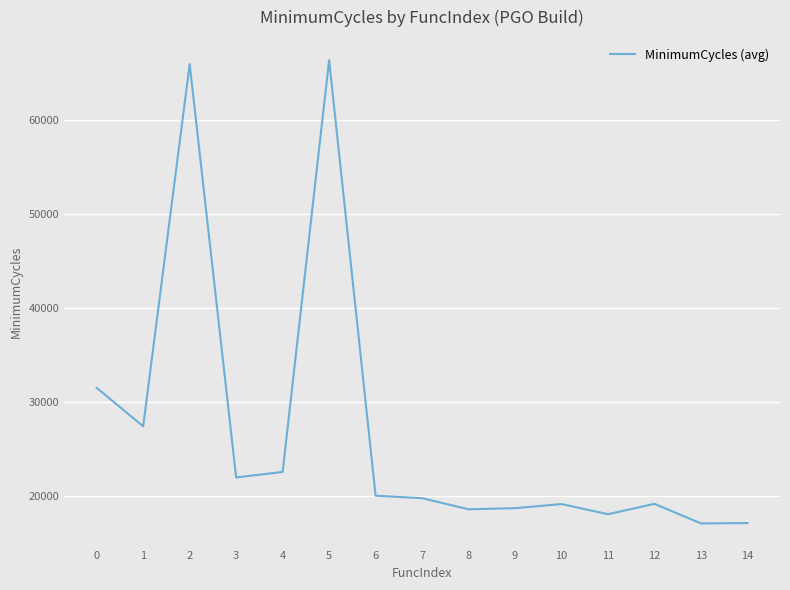

What is the change in value from 1 to 2?

+38577